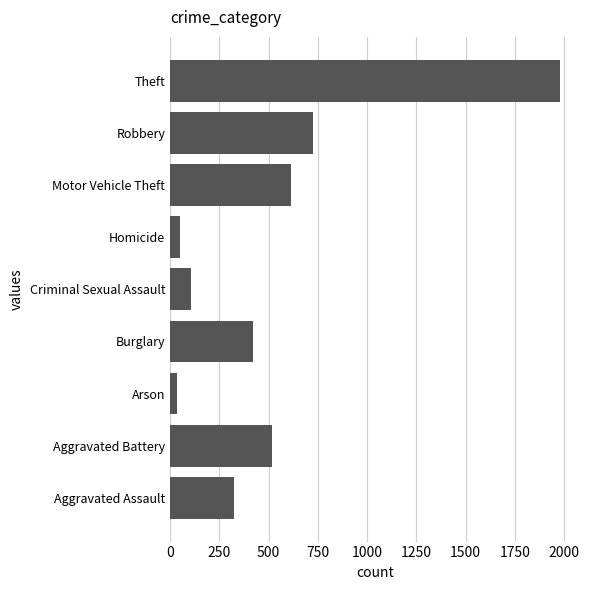

What is the difference between the second highest and second lowest values?

676